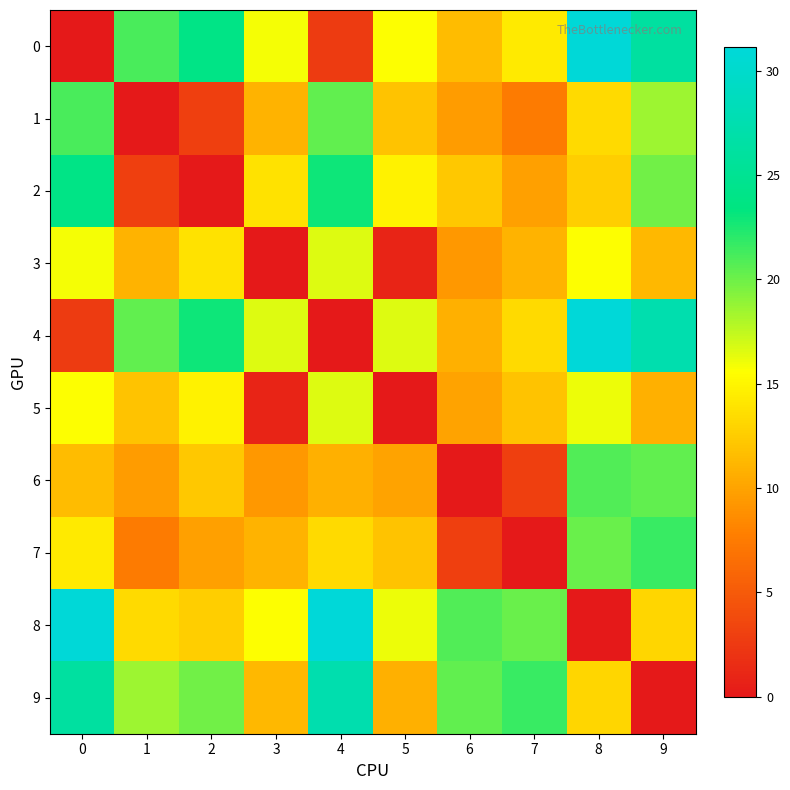

What is the total value across all series at 7?

112.6